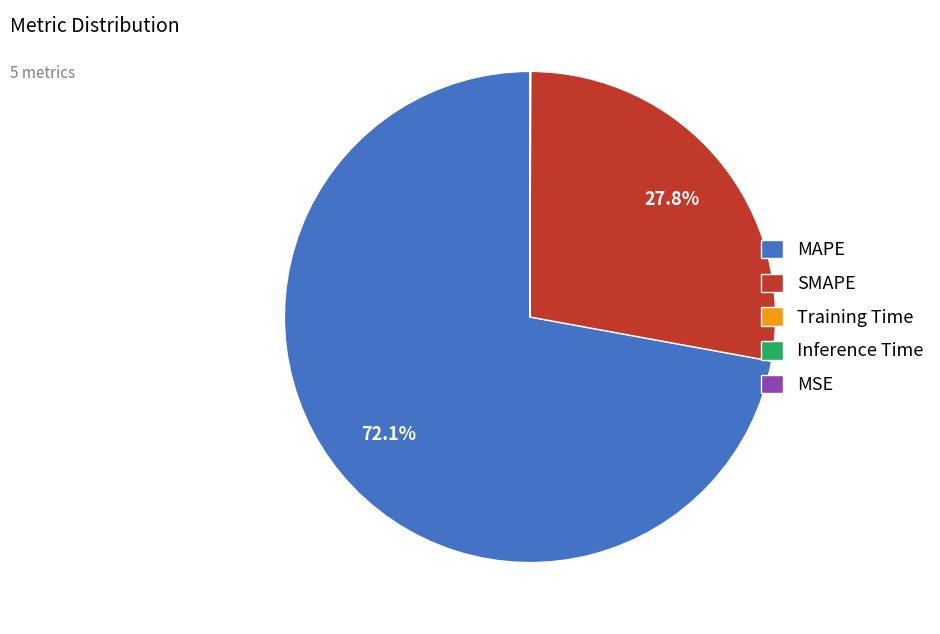

Is there a majority slice in this chart?

Yes